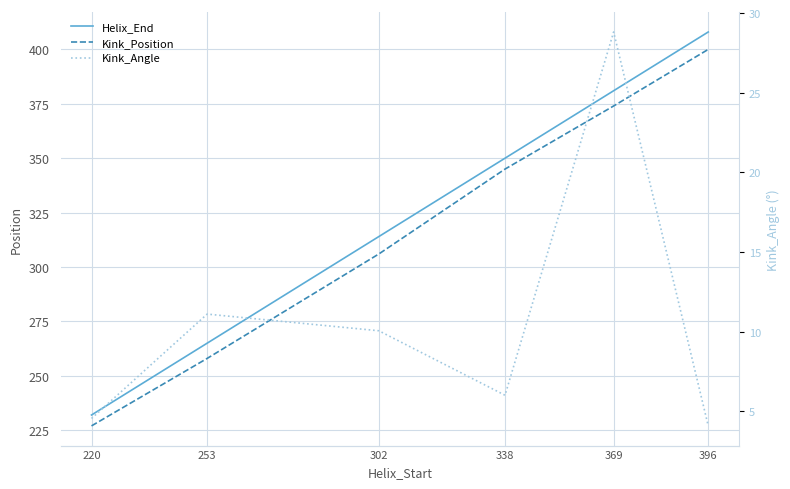

How many lines are shown in the chart?

3